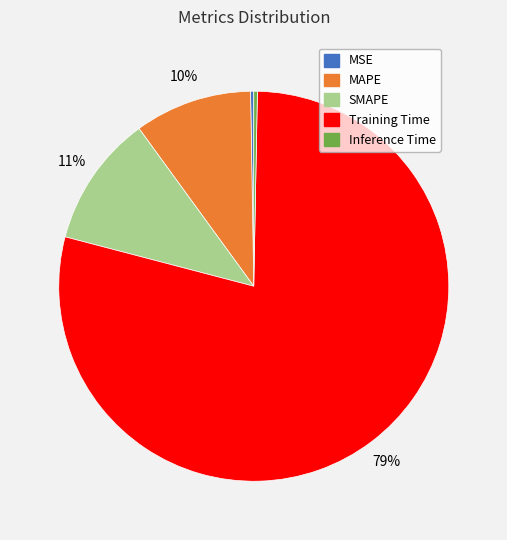

The MAPE slice represents 10% of the pie. True or false?

True